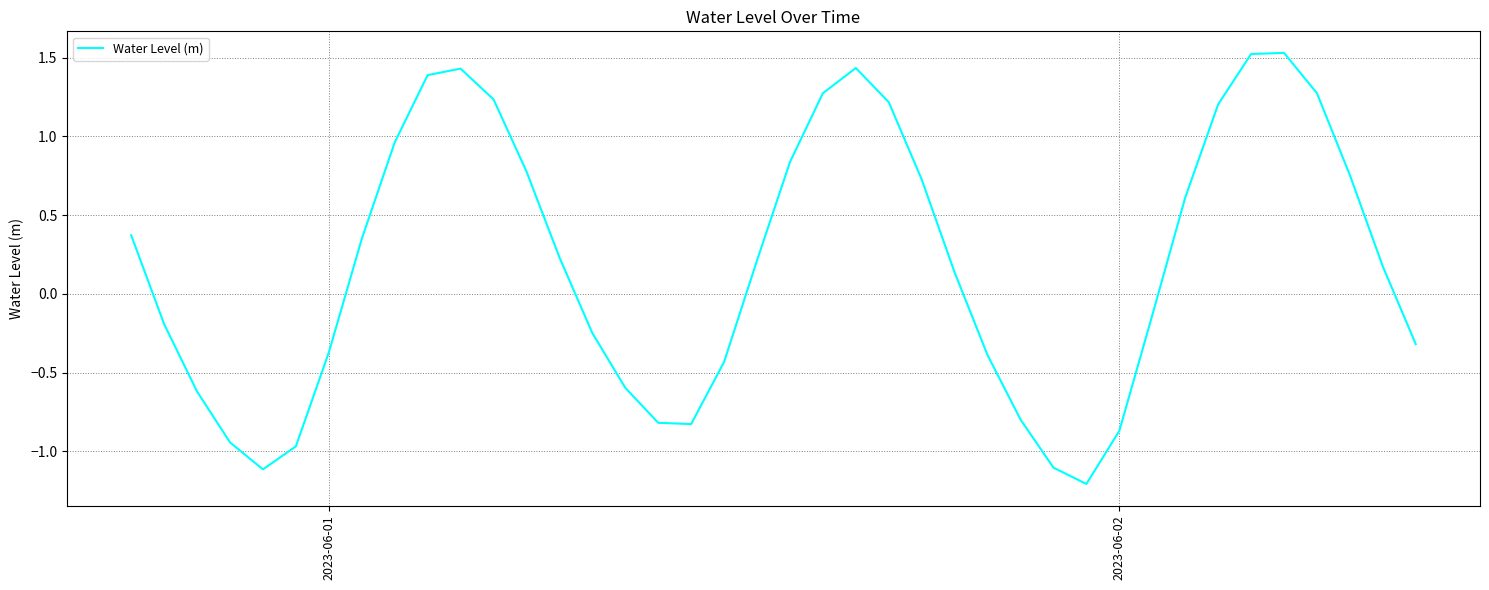

True or false: the data has more than 1 interior local peaks.

True